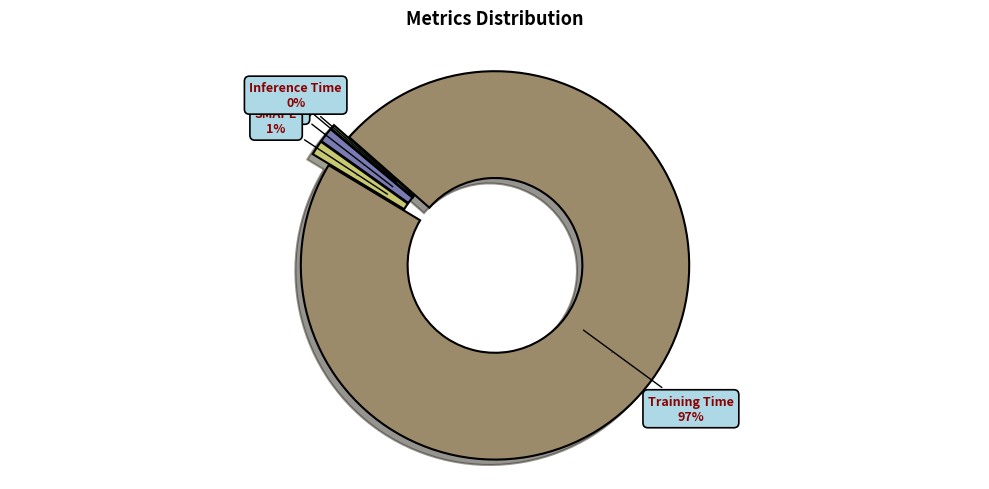

Rank the categories by value from highest to lowest.

Training Time, MAPE, SMAPE, Inference Time, MSE